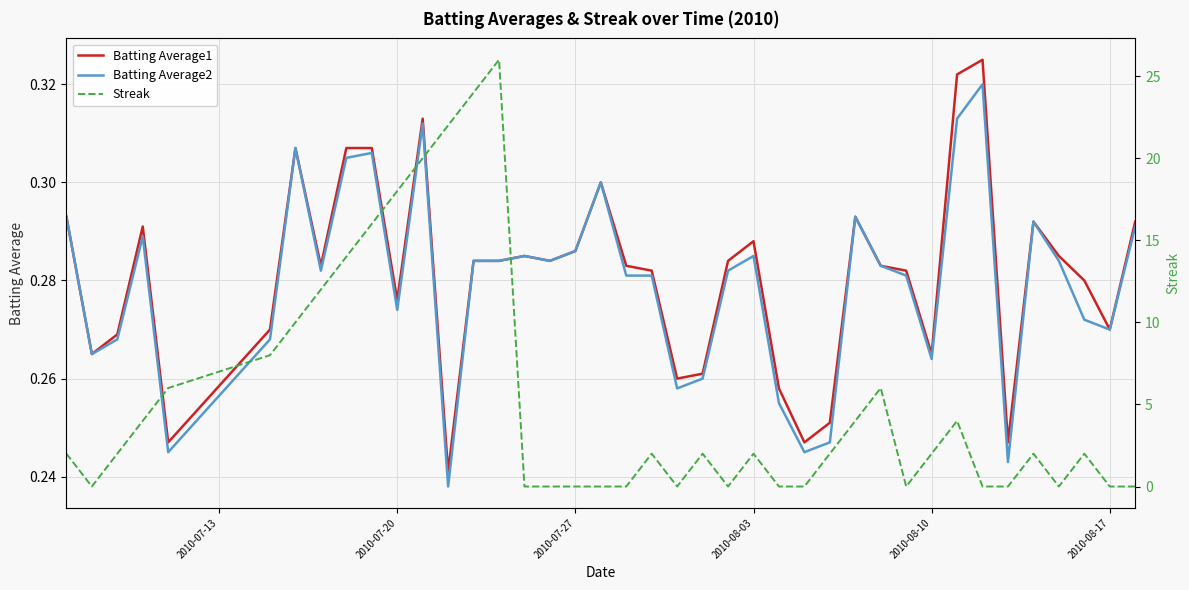

True or false: Batting Average1 and Streak intersect in this chart.

True